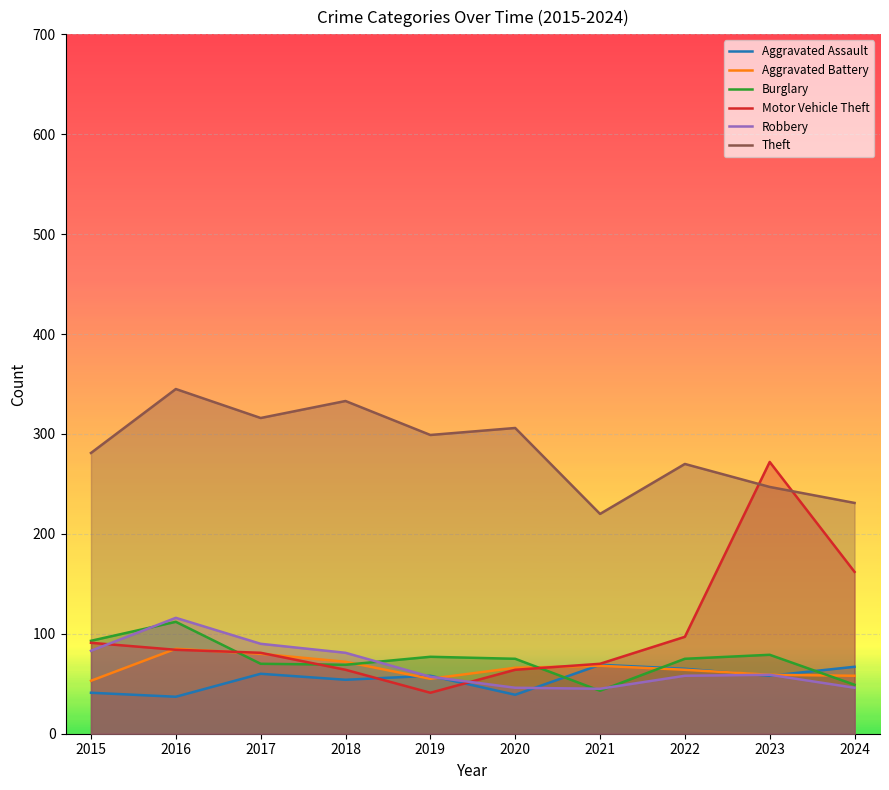

What is the smallest value displayed?

37